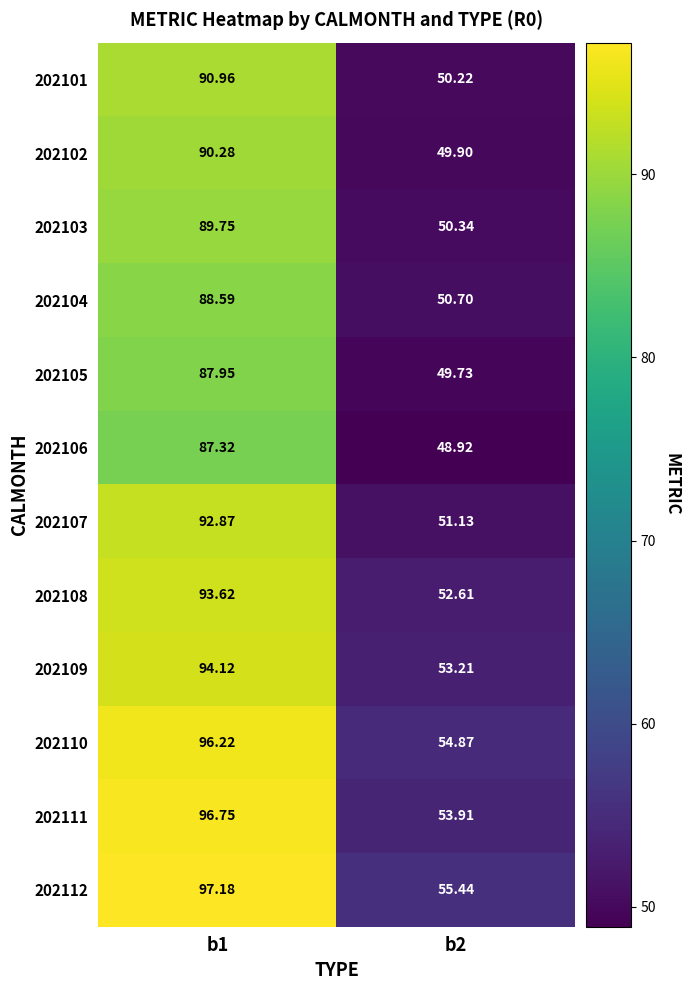

Is the value of 202112 at b2 greater than the value of 202105 at b1?

No